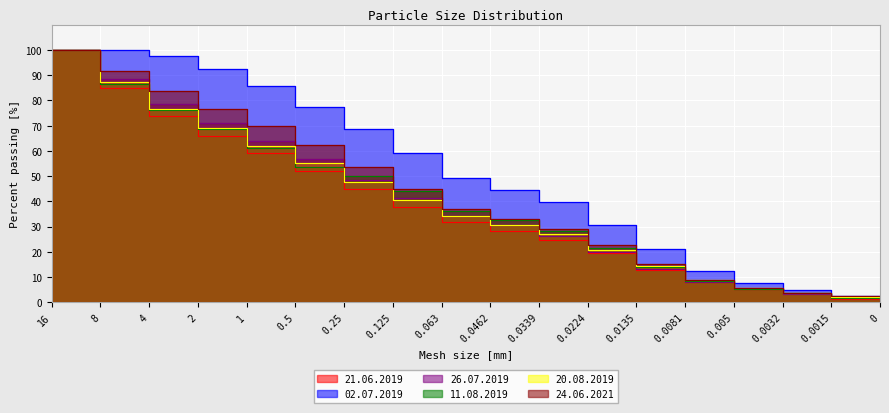

The 02.07.2019 series shows 20.1 at 0.125. True or false?

False